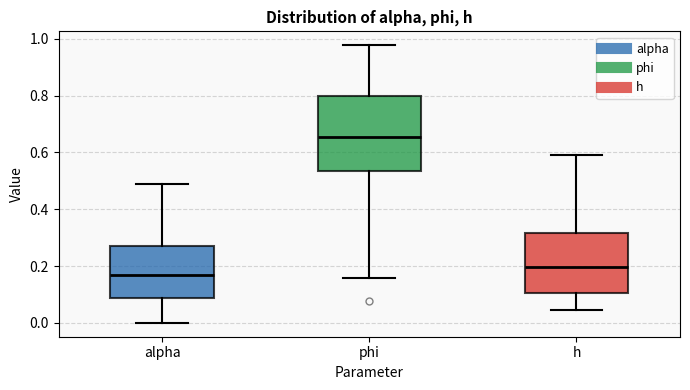

Where is the lower edge of the box for h on the y-axis? The values are not printed on the chart, so give them approximately, as read against the axis.

0.10